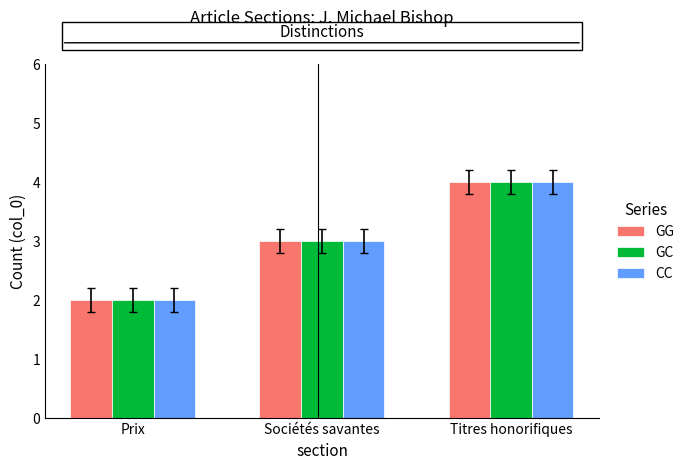

What is the sum of the CC values at Sociétés savantes and Prix?

5